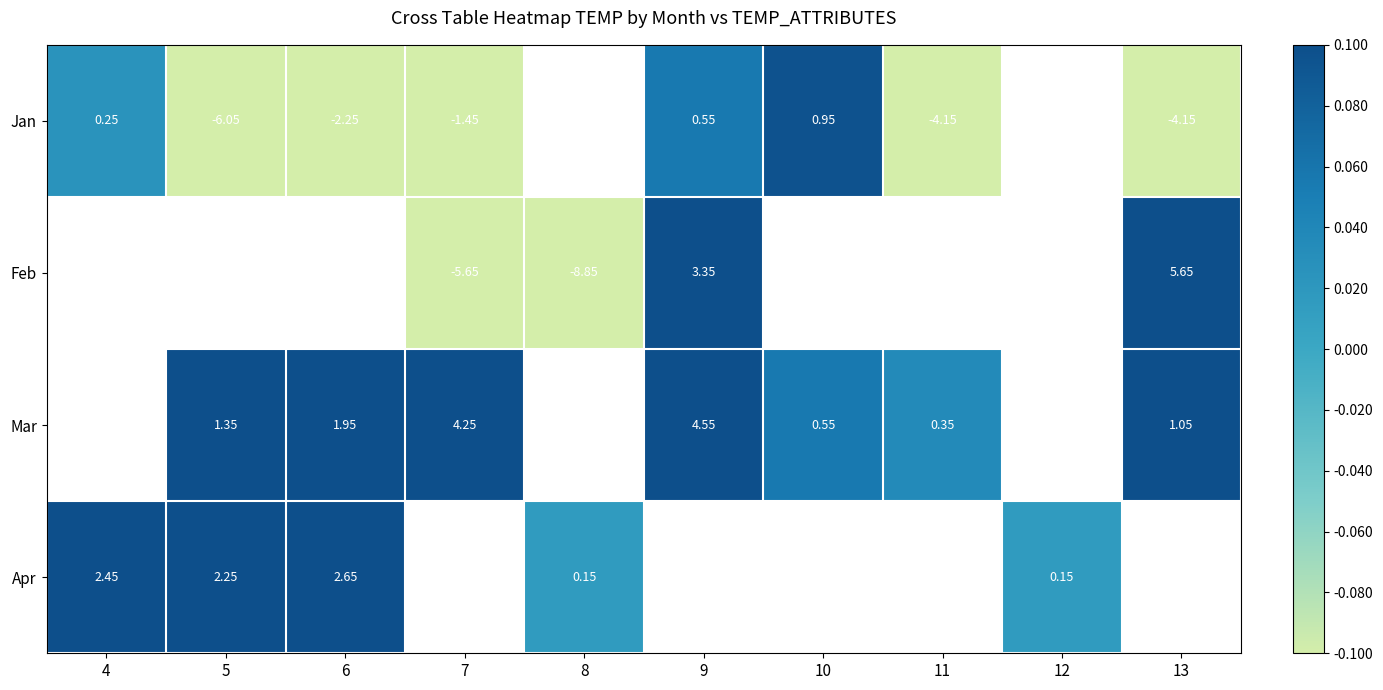

Where does the Feb series first go above 3?

9